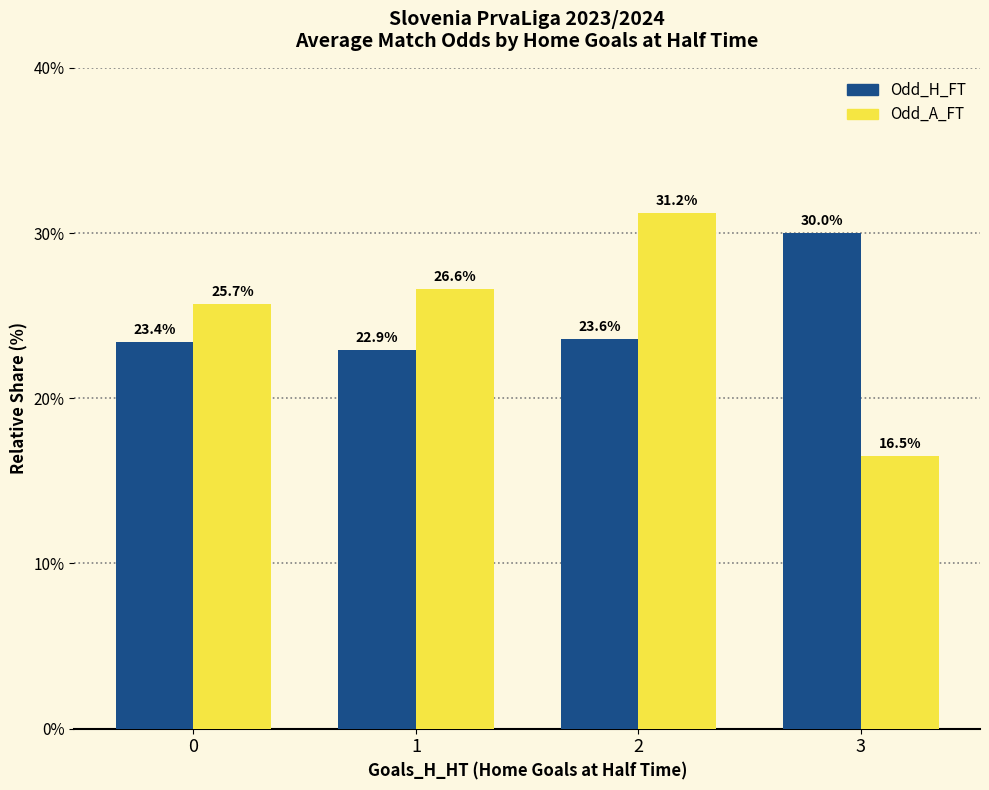

What is the spread (max minus min) of values at 1?

3.7